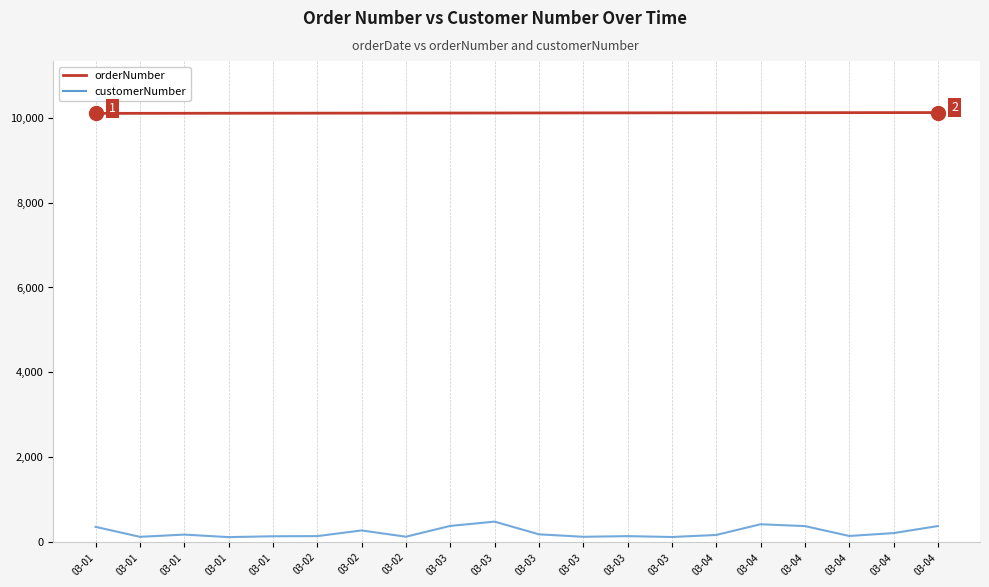

Does the chart display data point markers on the line(s)?

No